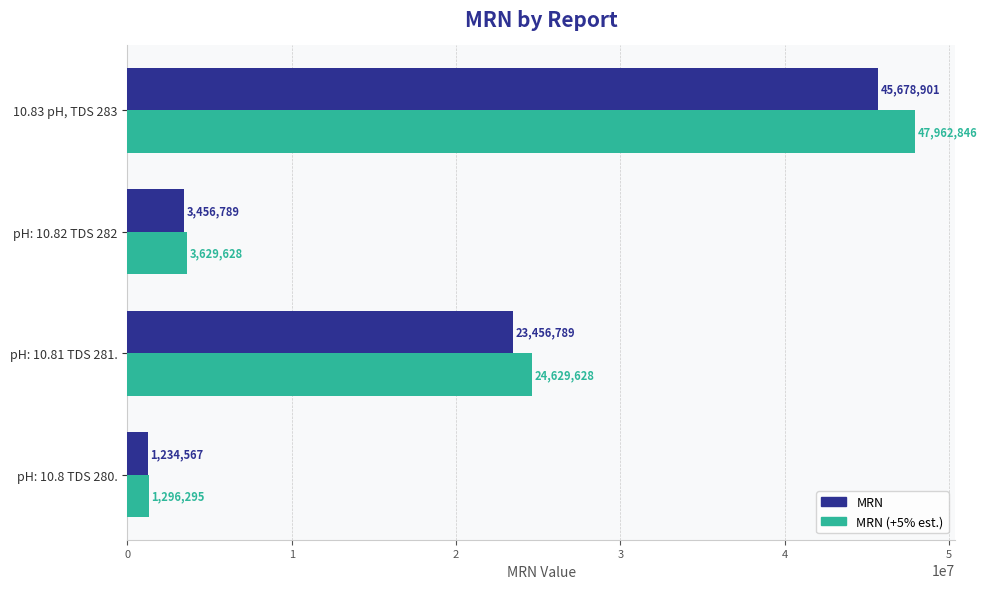

What is the highest value of the MRN series?

45678901